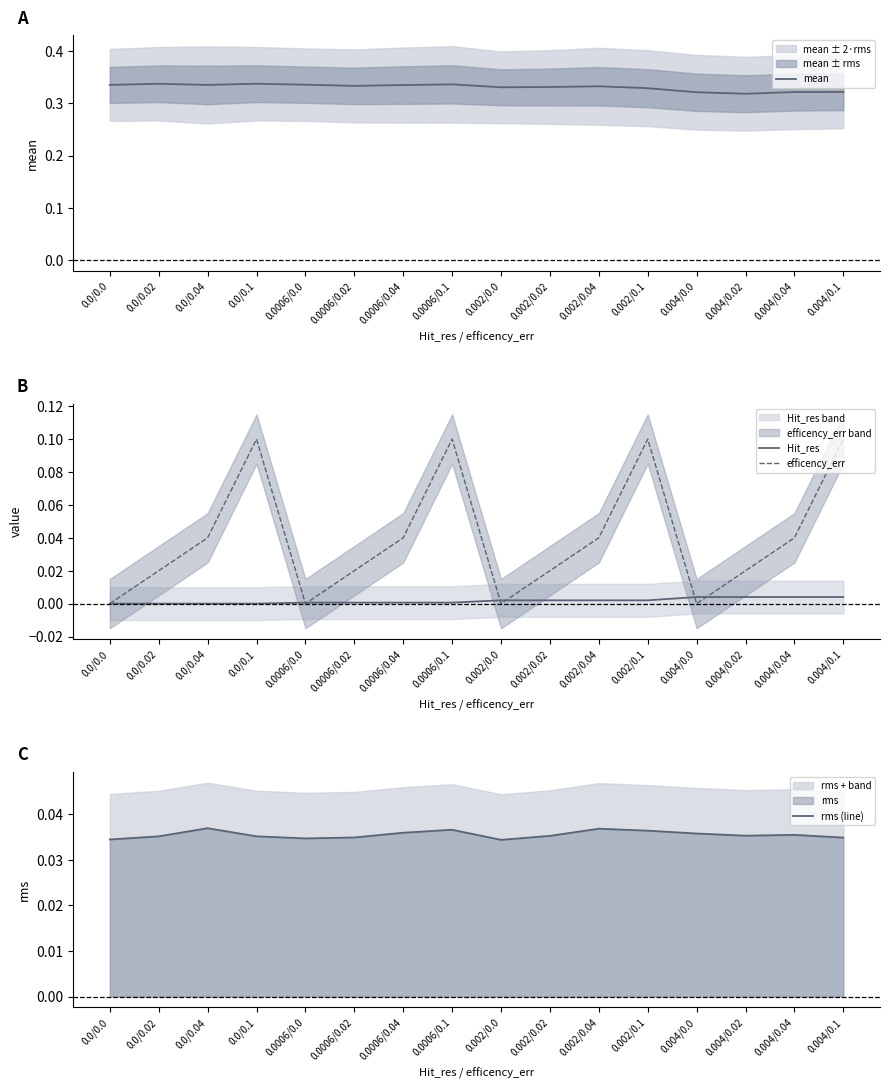

At how many categories does at least one series exceed 0?

16